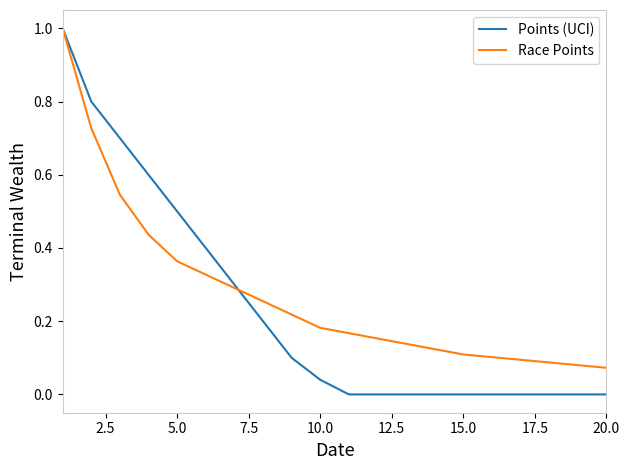

Which series has the widest spread of values?

Points (UCI)